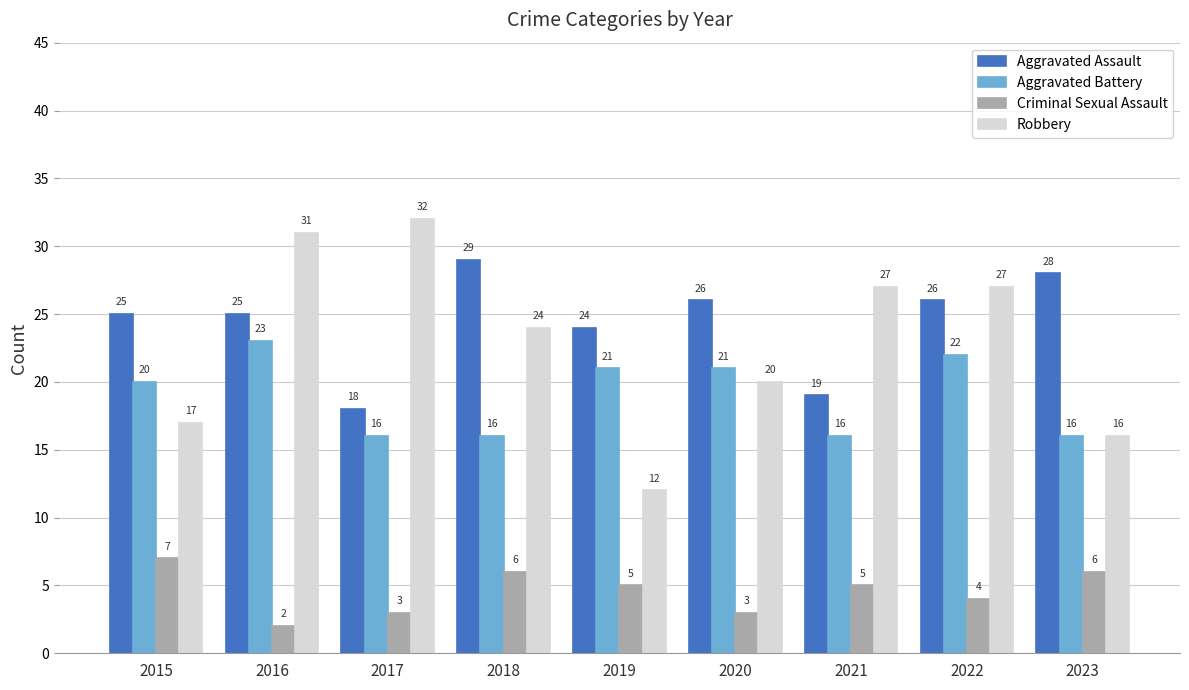

Which category has the lowest value across all series?

2016